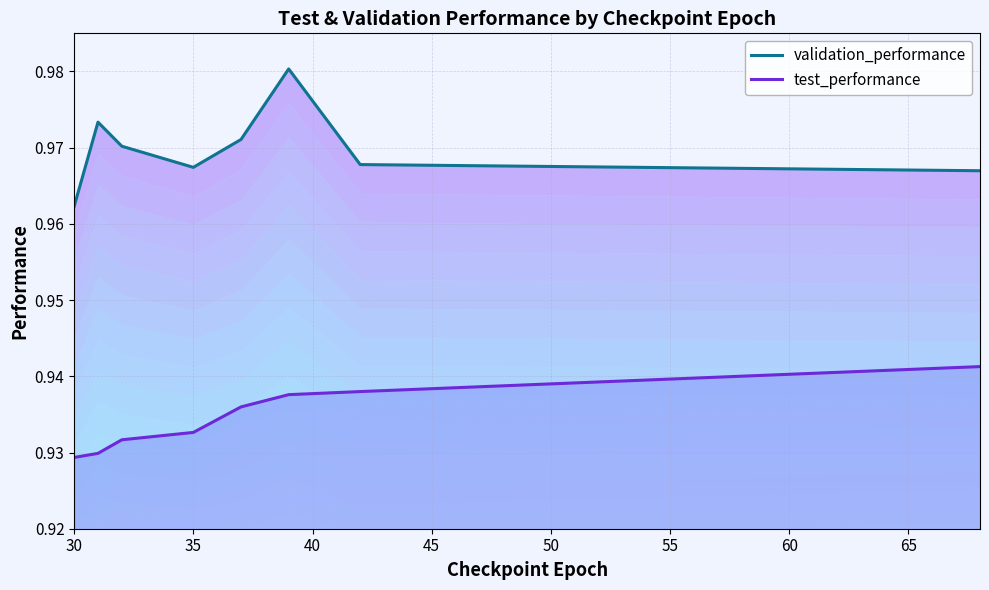

How many interior local valleys does the validation_performance series have?

1